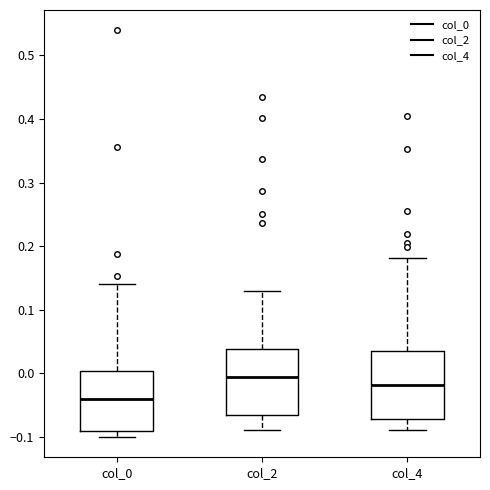

Reading left to right, transcribe this box plot: for each box, give where its median line is, the range the box spans, and where its two whiskers end, as read against the y-axis. The values are not printed on the chart, so give them approximately, as read against the axis.

col_0: median -0.04, box -0.09 to 0.00, whiskers -0.10 to 0.14
col_2: median -0.01, box -0.07 to 0.04, whiskers -0.09 to 0.13
col_4: median -0.02, box -0.07 to 0.04, whiskers -0.09 to 0.18